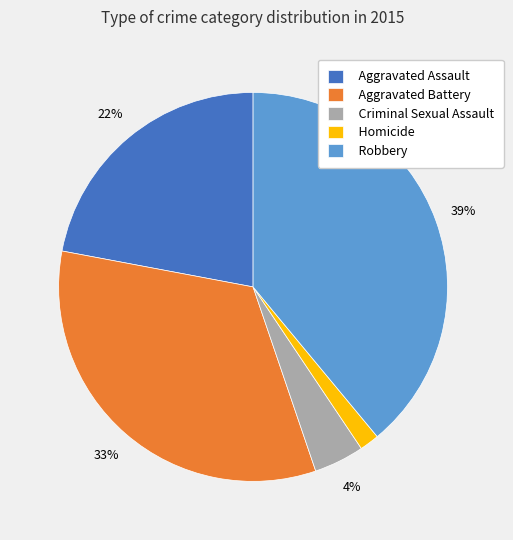

Which category has the smallest portion of the pie?

Homicide